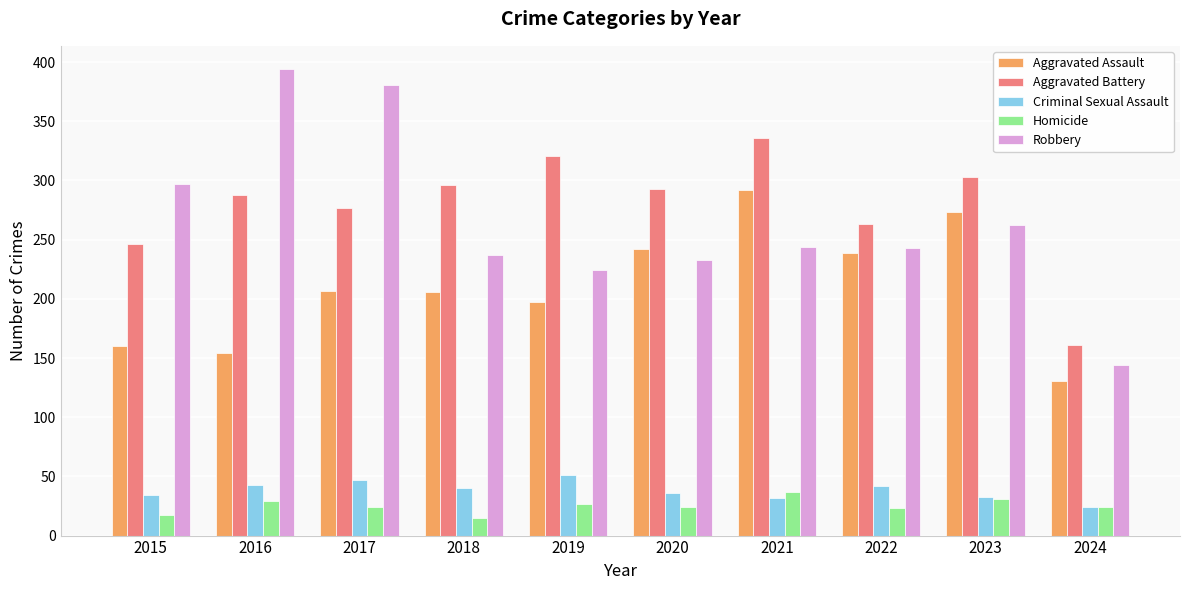

Is it true that Criminal Sexual Assault equals 8 at 2024?

False